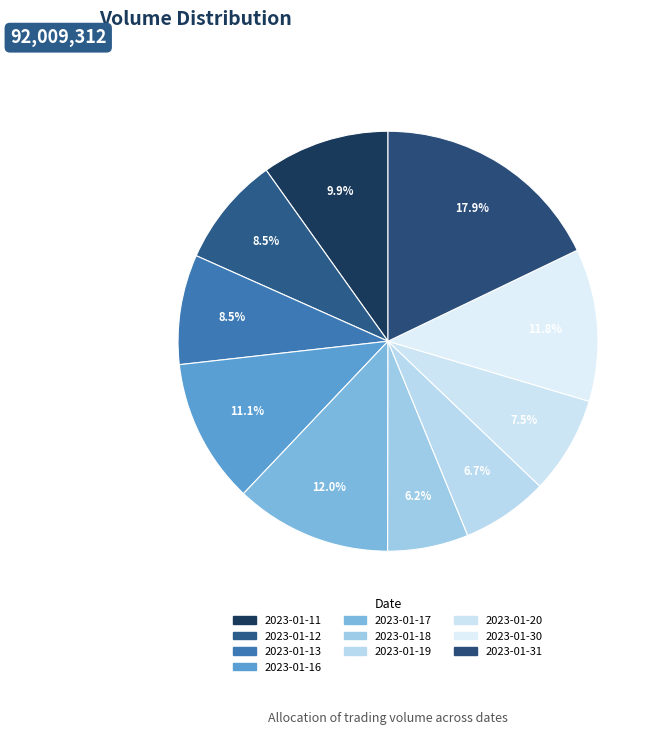

How many segments does this pie chart have?

10